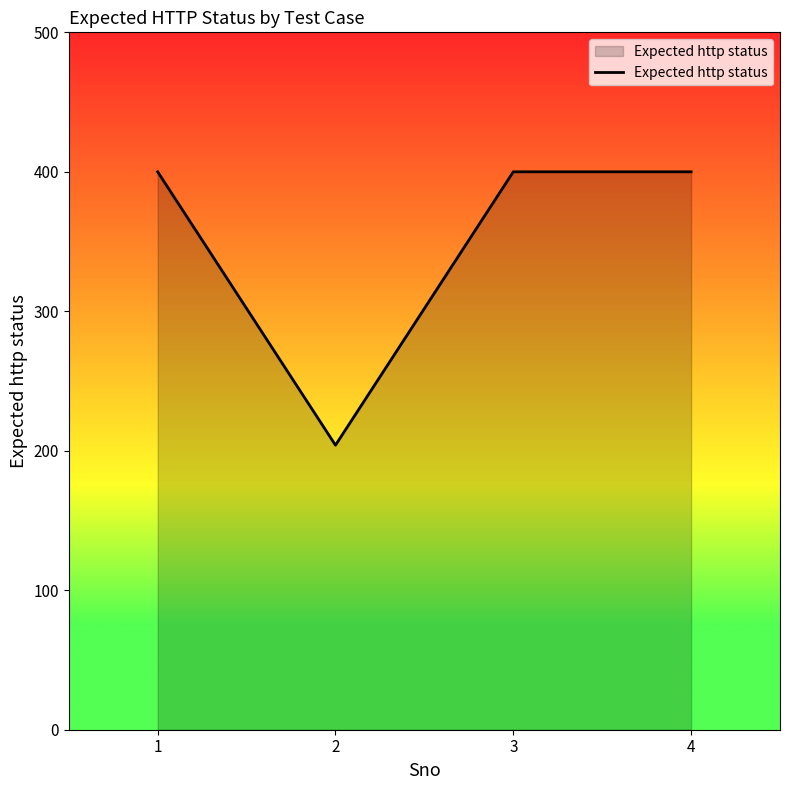

Is it true that the value at 1 is 400?

True